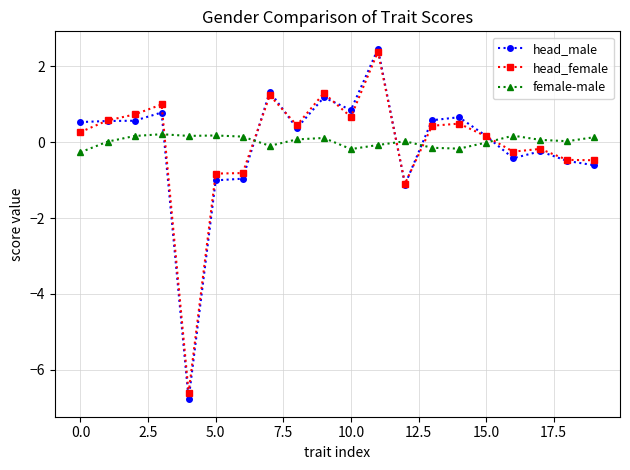

What are all the series names shown in the legend?

head_male, head_female, female-male